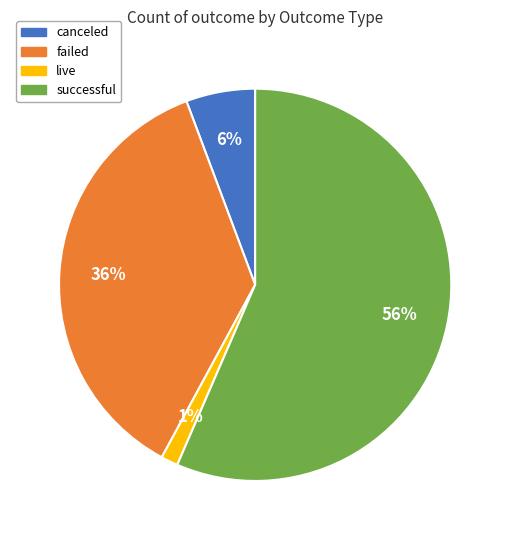

Which slice is the largest?

successful